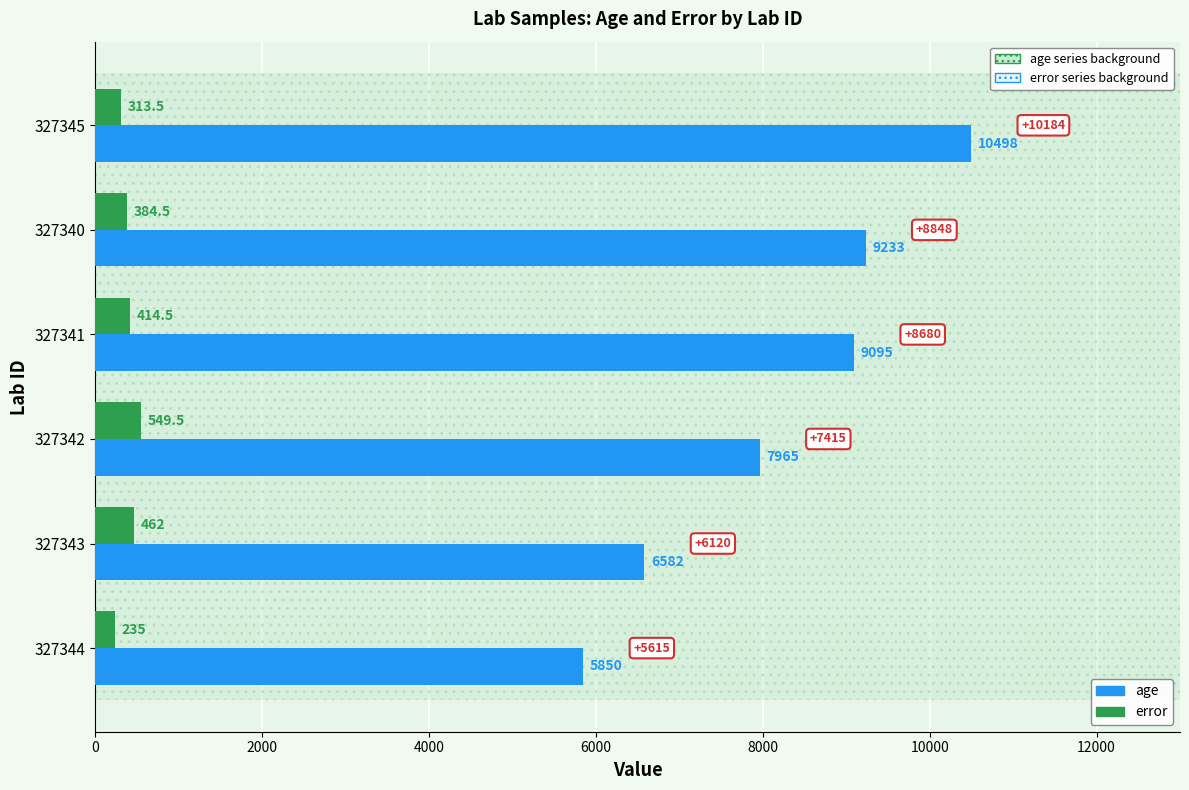

At 327342, list the series in order from largest to smallest.

age, error